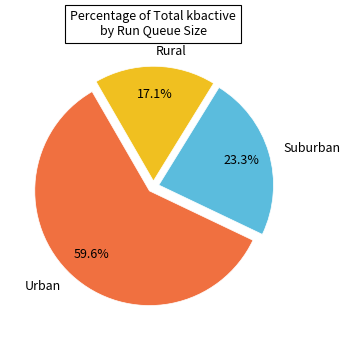

Is there any slice that represents more than half of the pie?

Yes